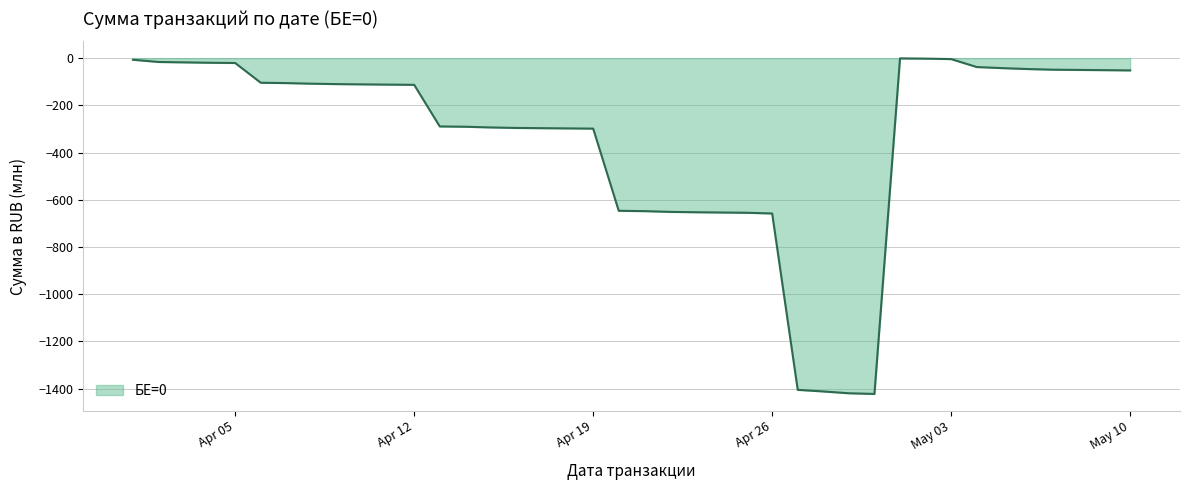

What is the difference between the maximum and minimum values?

1421.4